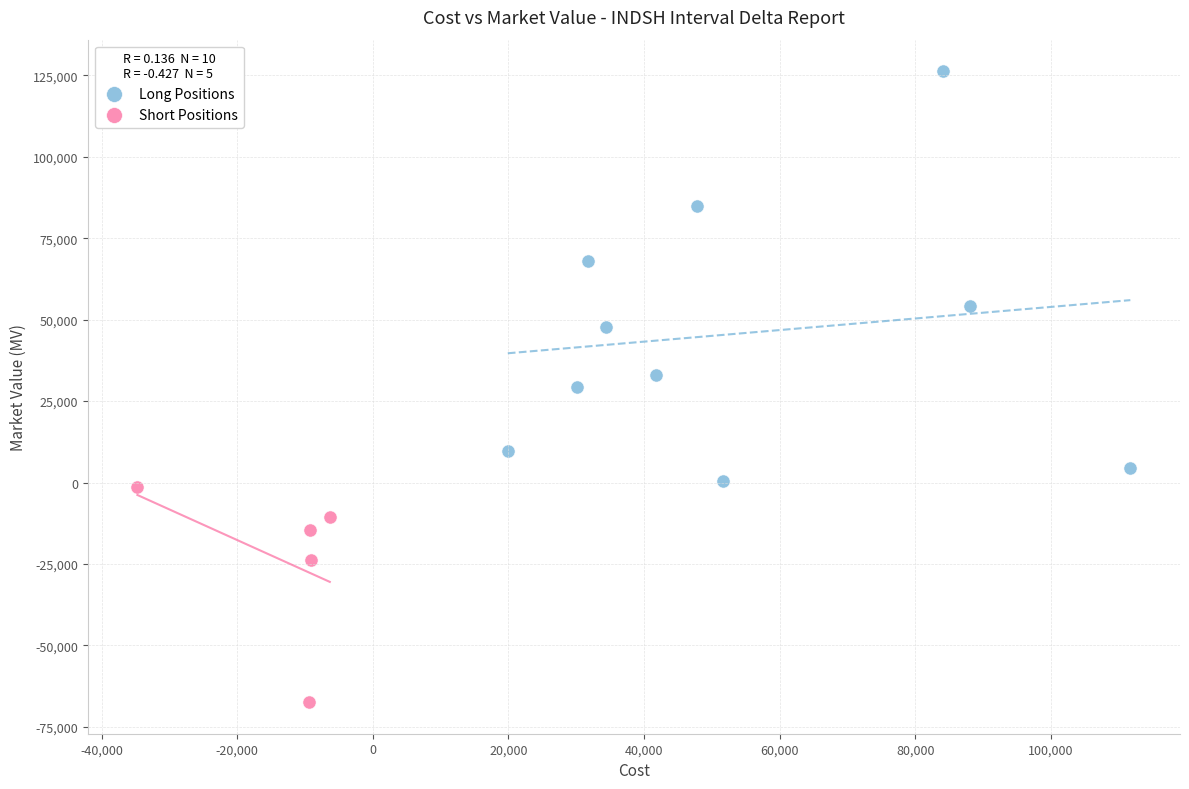

Which series contains the lowest Y value?

Short Positions